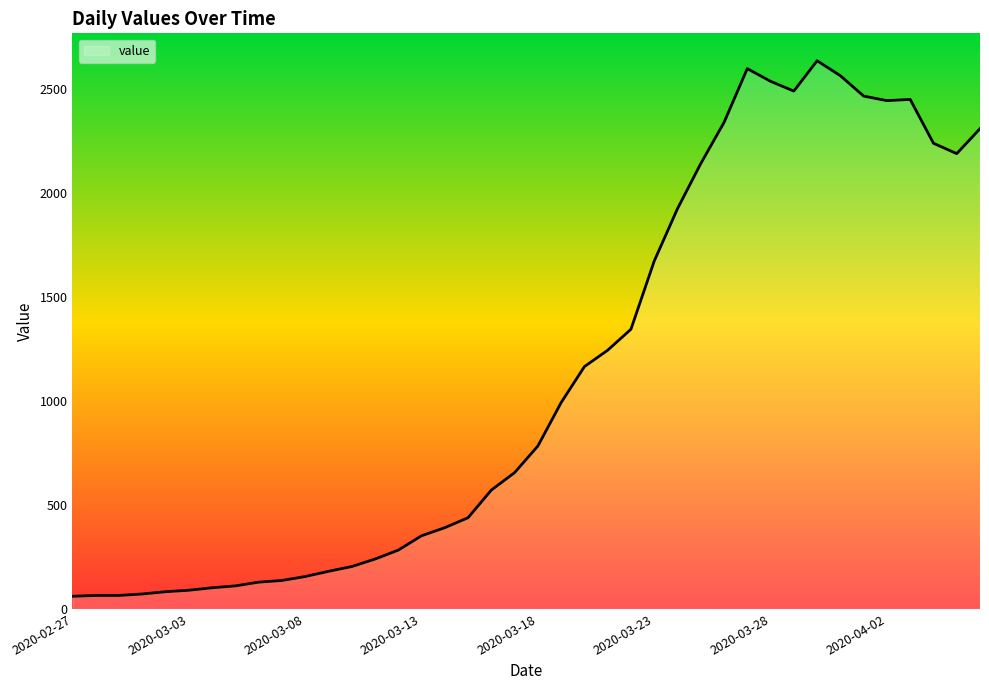

What is the minimum value shown in the chart?

61